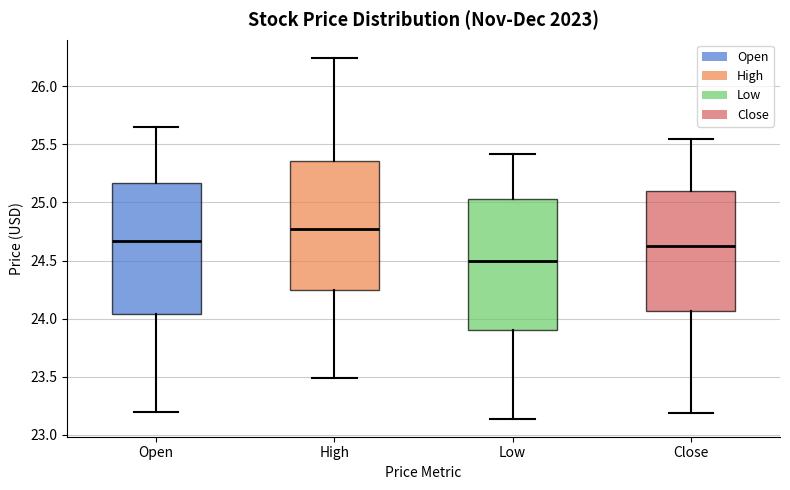

Reading left to right, read every box against the y-axis: the position of its median line, the range the box covers, and the ends of its whiskers. The values are not printed on the chart, so give them approximately, as read against the axis.

Open: median 24.65, box 24.05 to 25.15, whiskers 23.20 to 25.65
High: median 24.75, box 24.25 to 25.35, whiskers 23.50 to 26.25
Low: median 24.50, box 23.90 to 25.05, whiskers 23.15 to 25.40
Close: median 24.60, box 24.05 to 25.10, whiskers 23.20 to 25.55